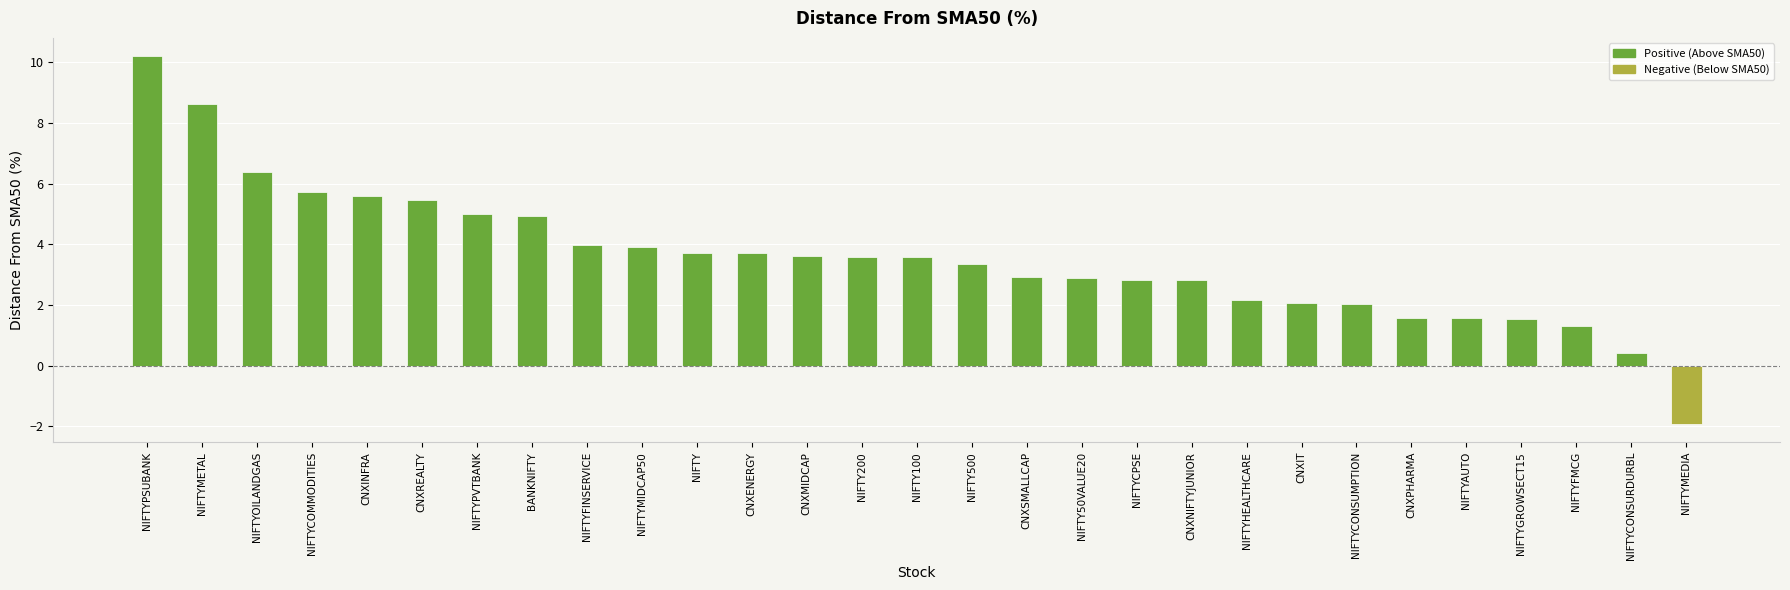

What is the ratio of the value at NIFTYGROWSECT15 to the value at NIFTYFMCG?

1.2